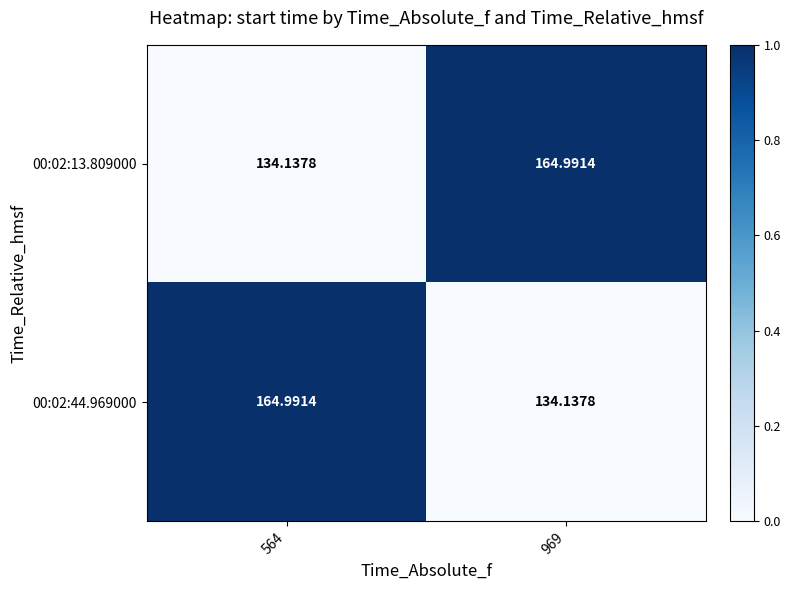

Rank the series at 969 from highest to lowest value.

00:02:13.809000, 00:02:44.969000